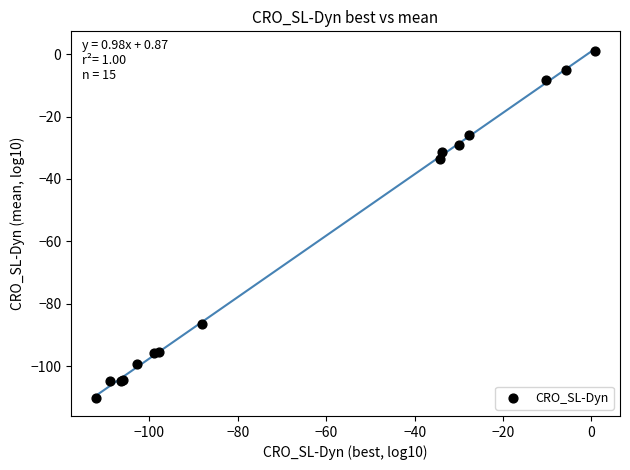

What Y value in the scatter plot is closest to -54?

-33.6